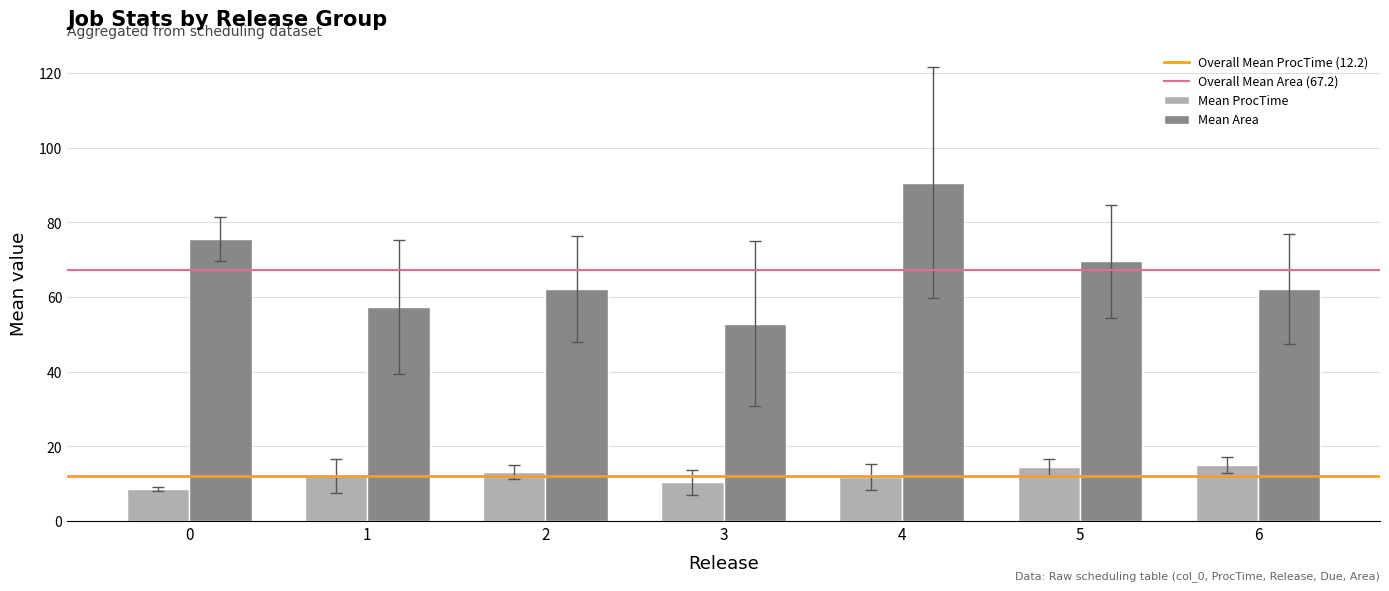

What is the spread (max minus min) of values at 2?

49.0